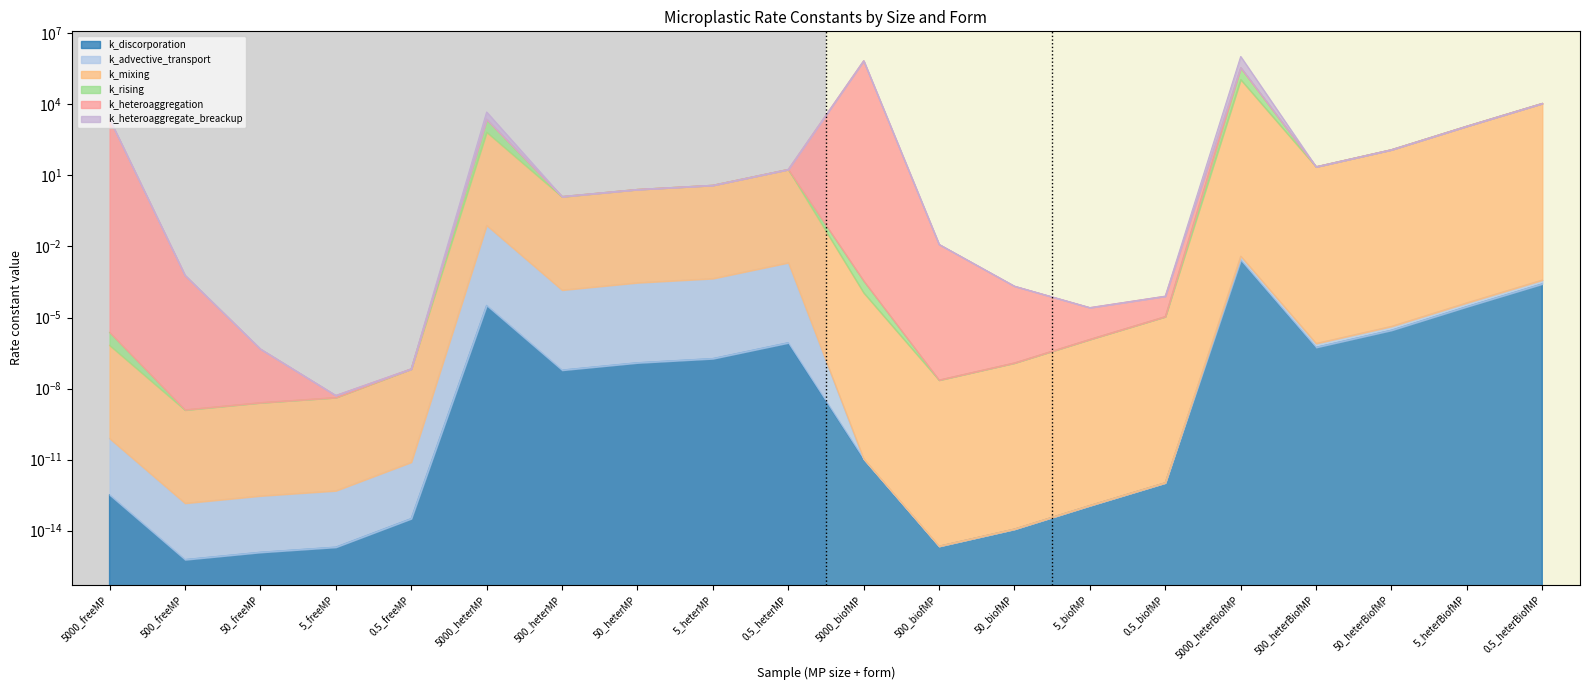

Which has a higher value, 5000_biofMP or 0.5_heterMP?

0.5_heterMP